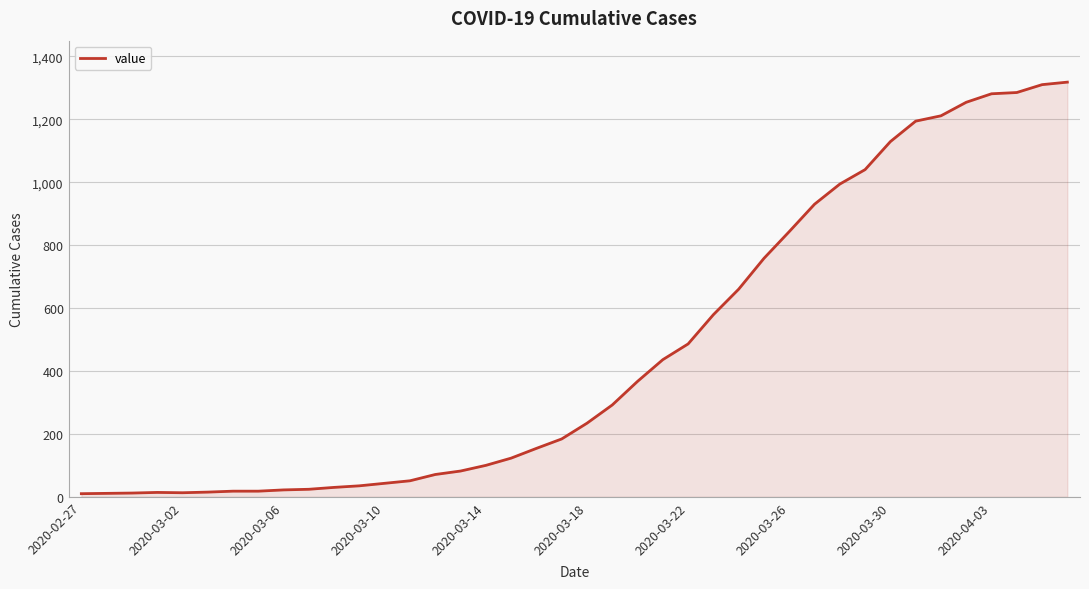

What is the difference between the maximum and second lowest values?

1307